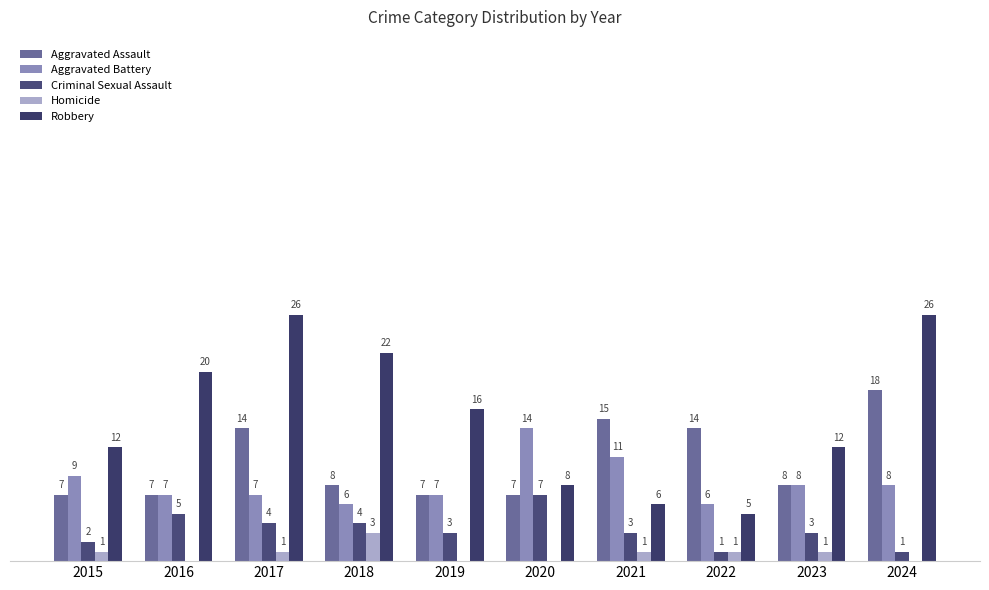

Are the bars grouped side by side (vs. stacked)?

Yes